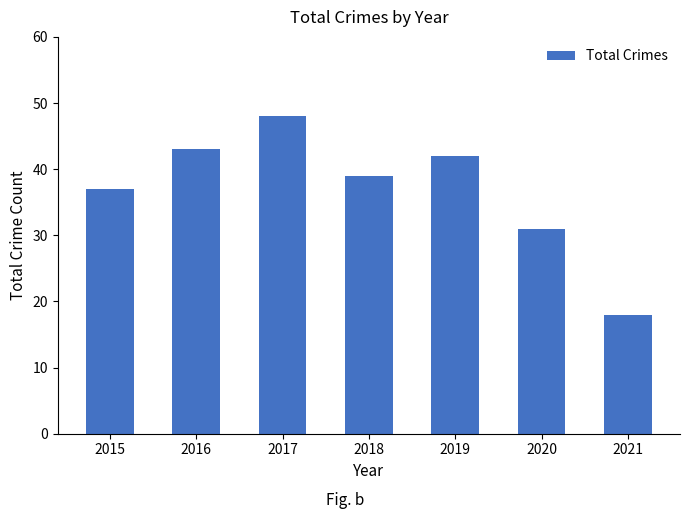

Rank the categories by value from highest to lowest.

2017, 2016, 2019, 2018, 2015, 2020, 2021